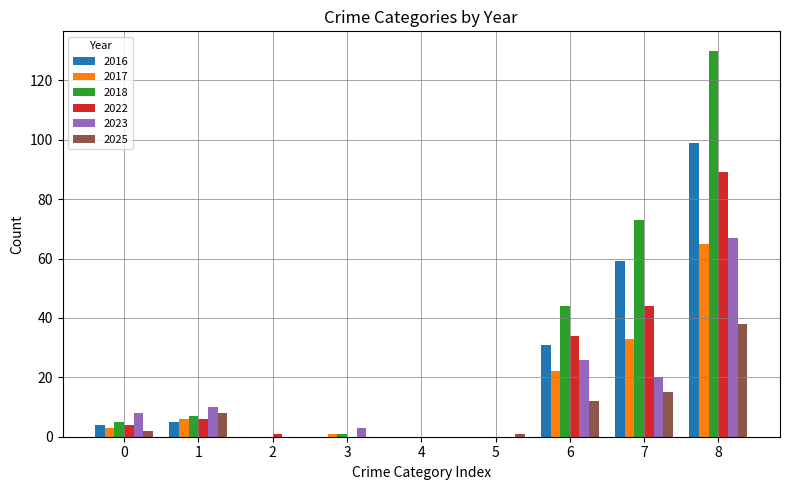

What is the average value of the 2016 series?

22